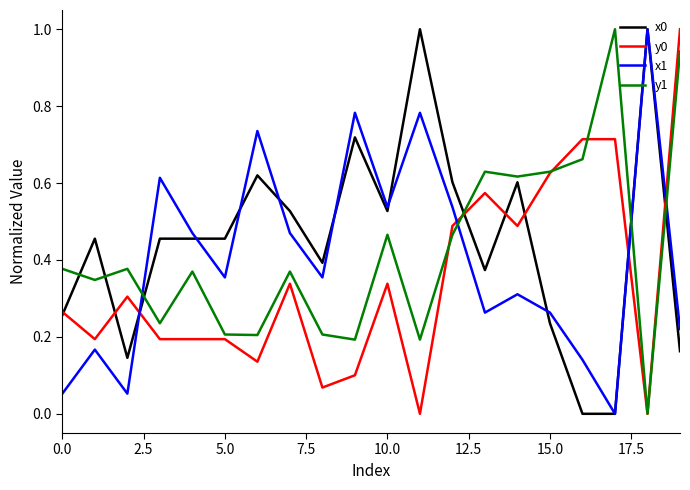

Is this an area chart (filled region under the line)?

No